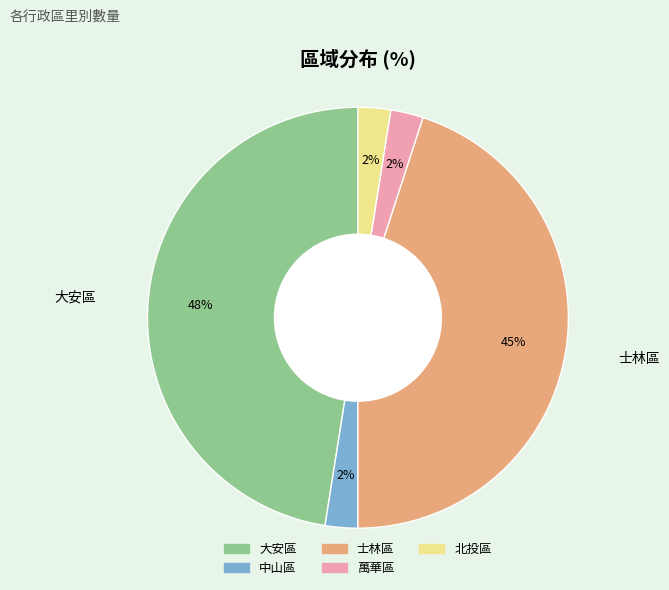

Is it true that 士林區 is 56% of the pie?

False